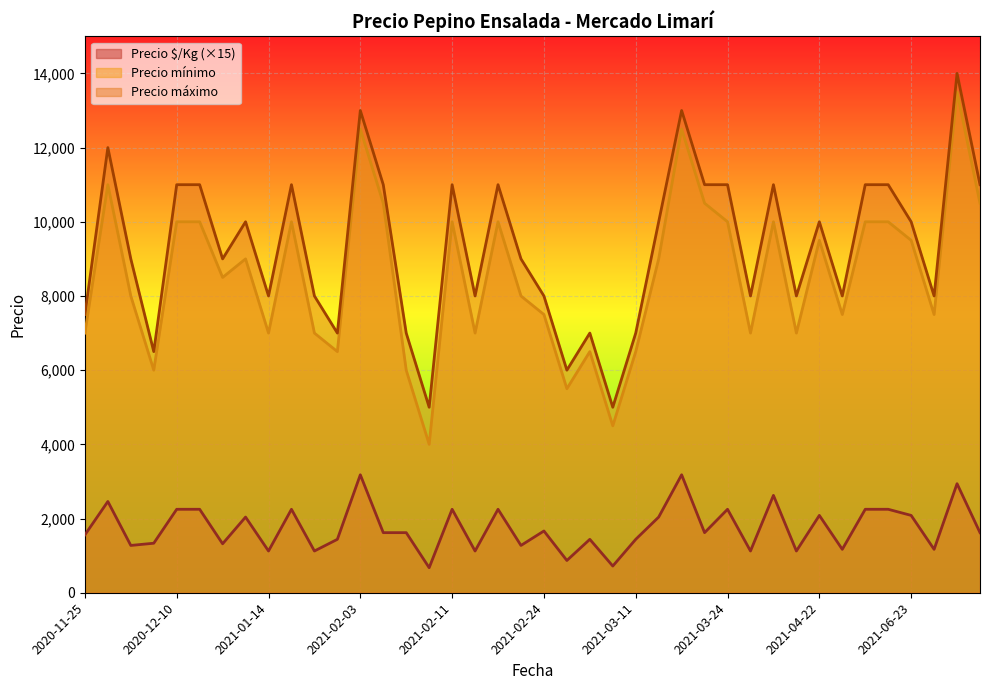

The value of Precio máximo at 2020-11-25 is 1961. True or false?

False